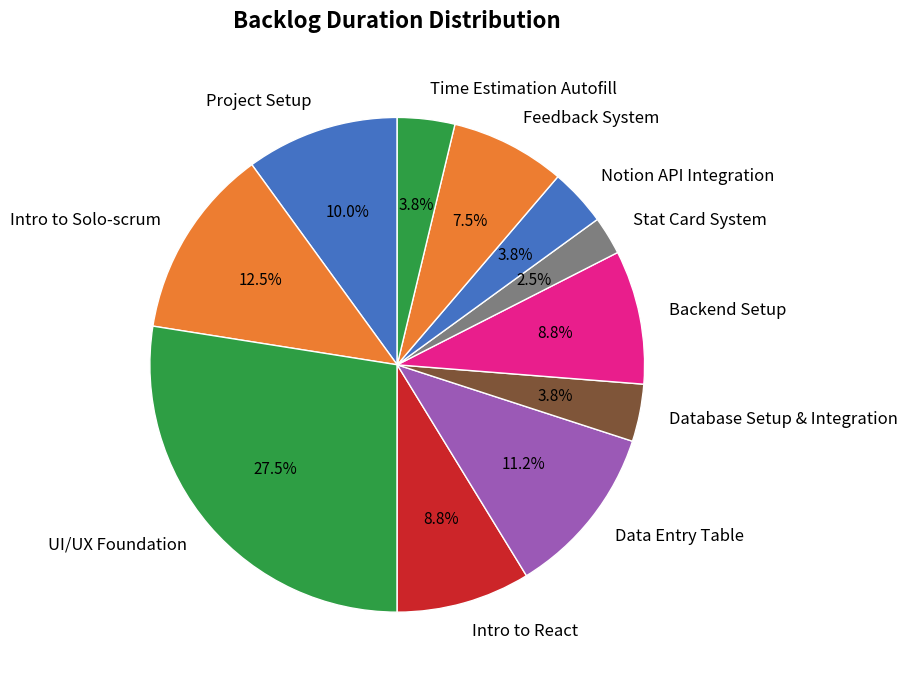

To the nearest percent, what is the average slice percentage?

9%